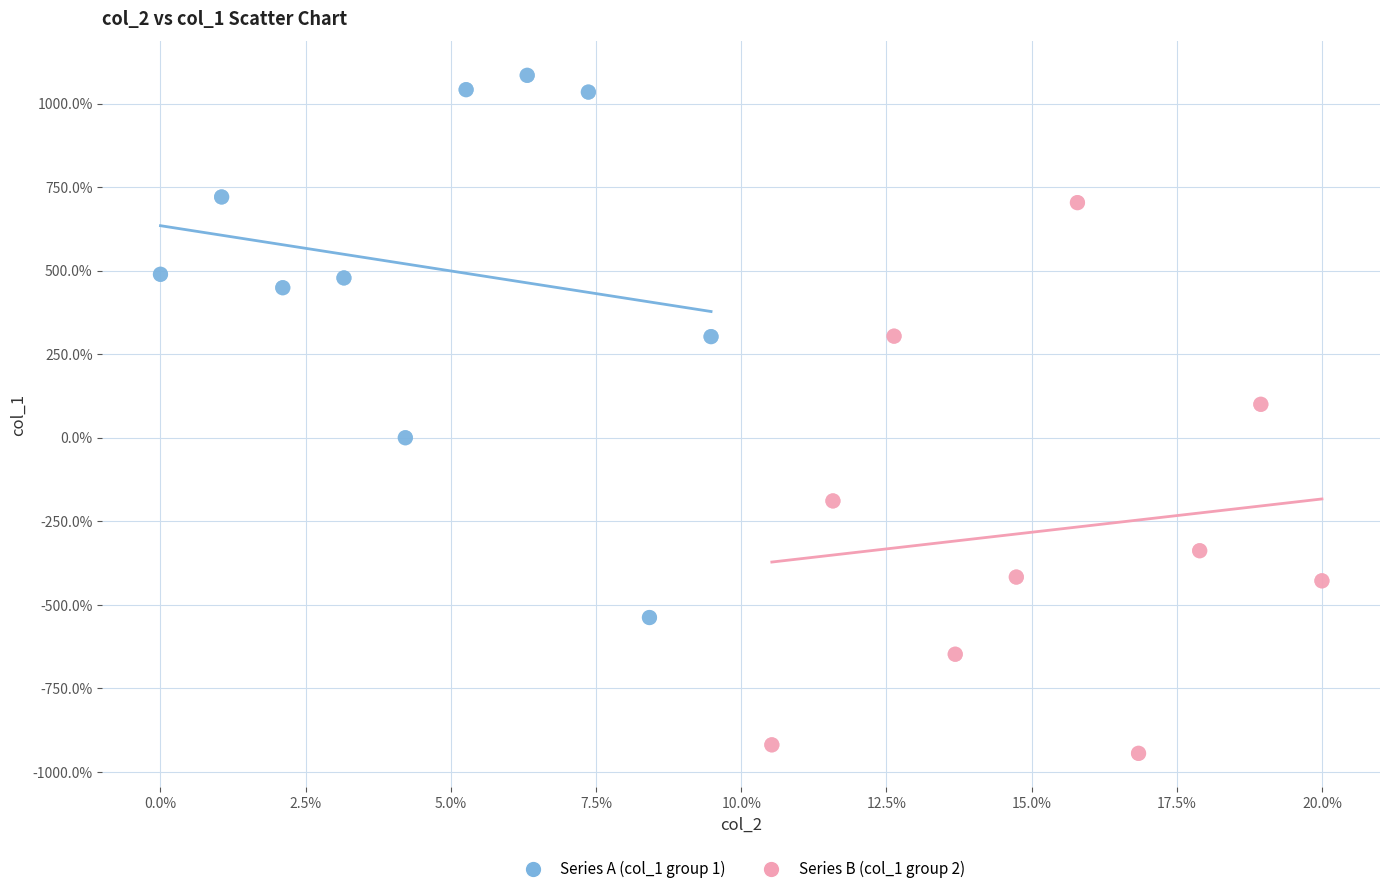

Which series contains the lowest Y value?

Series B (col_1 group 2)